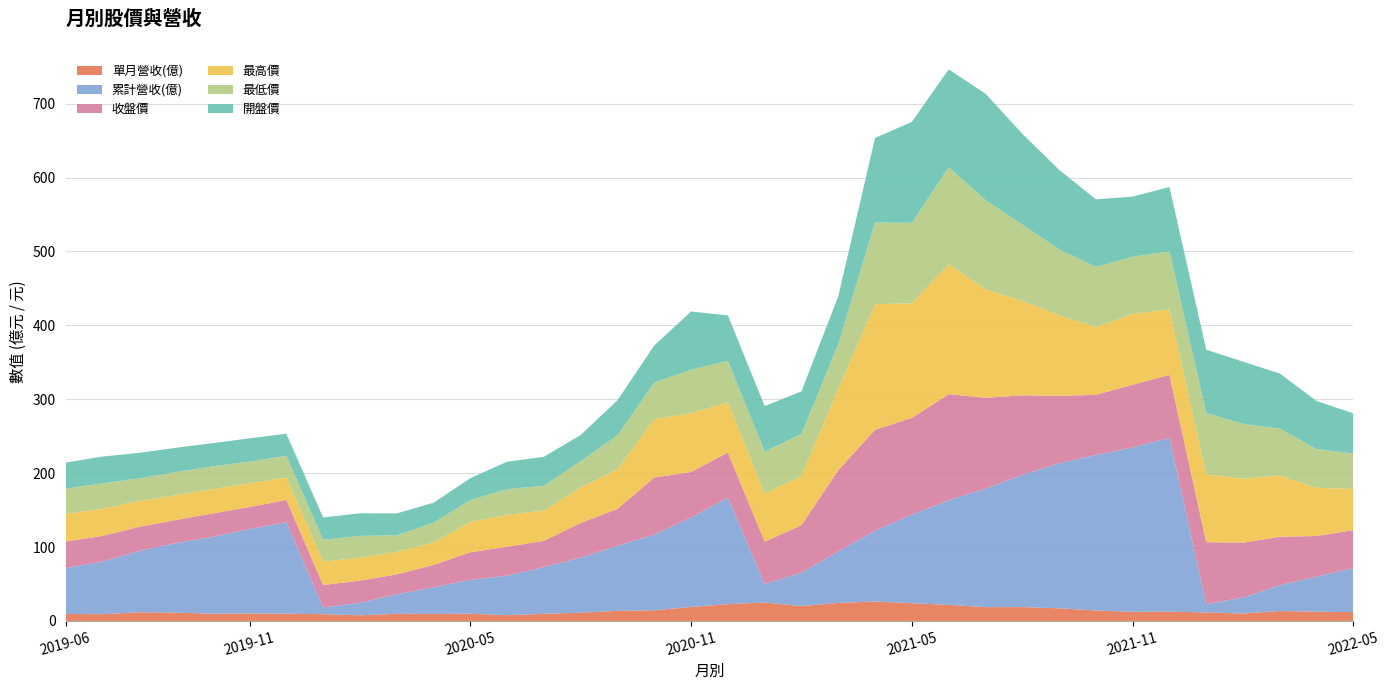

Reading left to right, transcribe all the data shown in this chart.

單月營收(億): 2019-06=9.4	2019-07=9.2	2019-08=11.7	2019-09=11.2	2019-10=9.8	2019-11=10.2	2019-12=9.8	2020-01=9.1	2020-02=7.7	2020-03=9.7	2020-04=9.5	2020-05=9.8	2020-06=7.8	2020-07=9.6	2020-08=11.2	2020-09=13.6	2020-10=14.4	2020-11=18.8	2020-12=22.7	2021-01=24.9	2021-02=20.2	2021-03=24.4	2021-04=26.3	2021-05=24.0	2021-06=21.8	2021-07=18.7	2021-08=18.8	2021-09=17.1	2021-10=14.2	2021-11=12.3	2021-12=12.6	2022-01=11.4	2022-02=10.1	2022-03=13.4	2022-04=12.5	2022-05=11.9
累計營收(億): 2019-06=62.0	2019-07=71.2	2019-08=82.9	2019-09=94.2	2019-10=104.0	2019-11=114.1	2019-12=123.9	2020-01=9.1	2020-02=16.8	2020-03=26.5	2020-04=36.0	2020-05=45.8	2020-06=53.6	2020-07=63.2	2020-08=74.4	2020-09=88.1	2020-10=102.5	2020-11=121.3	2020-12=144.1	2021-01=24.9	2021-02=45.1	2021-03=69.5	2021-04=95.8	2021-05=119.8	2021-06=141.6	2021-07=160.3	2021-08=179.0	2021-09=196.1	2021-10=210.3	2021-11=222.6	2021-12=235.2	2022-01=11.4	2022-02=21.5	2022-03=35.0	2022-04=47.5	2022-05=59.4
收盤價: 2019-06=36.0	2019-07=34.7	2019-08=32.6	2019-09=31.3	2019-10=31.6	2019-11=29.9	2019-12=30.1	2020-01=30.3	2020-02=30.0	2020-03=26.9	2020-04=30.2	2020-05=37.4	2020-06=38.9	2020-07=35.6	2020-08=47.0	2020-09=49.9	2020-10=77.2	2020-11=61.4	2020-12=61.1	2021-01=57.4	2021-02=64.3	2021-03=110.0	2021-04=136.5	2021-05=131.0	2021-06=143.5	2021-07=123.0	2021-08=107.5	2021-09=91.4	2021-10=81.5	2021-11=84.8	2021-12=85.2	2022-01=83.7	2022-02=74.3	2022-03=65.5	2022-04=54.9	2022-05=51.5
最高價: 2019-06=37.5	2019-07=36.6	2019-08=35.0	2019-09=33.5	2019-10=32.8	2019-11=32.2	2019-12=30.4	2020-01=31.8	2020-02=31.1	2020-03=30.5	2020-04=30.4	2020-05=41.0	2020-06=43.3	2020-07=40.9	2020-08=48.1	2020-09=53.5	2020-10=79.0	2020-11=79.5	2020-12=68.0	2021-01=64.8	2021-02=66.7	2021-03=110.0	2021-04=170.0	2021-05=155.0	2021-06=176.0	2021-07=146.5	2021-08=128.0	2021-09=109.0	2021-10=91.8	2021-11=95.5	2021-12=88.7	2022-01=91.6	2022-02=86.6	2022-03=82.7	2022-04=65.2	2022-05=55.7
最低價: 2019-06=34.0	2019-07=34.6	2019-08=30.4	2019-09=31.2	2019-10=30.9	2019-11=29.1	2019-12=29.2	2020-01=29.5	2020-02=29.4	2020-03=22.4	2020-04=26.7	2020-05=29.6	2020-06=34.7	2020-07=33.6	2020-08=35.4	2020-09=46.0	2020-10=49.5	2020-11=59.0	2020-12=56.0	2021-01=57.2	2021-02=56.8	2021-03=60.7	2021-04=110.5	2021-05=109.0	2021-06=131.0	2021-07=121.0	2021-08=103.0	2021-09=89.4	2021-10=81.4	2021-11=77.5	2021-12=78.6	2022-01=83.1	2022-02=74.1	2022-03=63.8	2022-04=52.4	2022-05=48.0
開盤價: 2019-06=35.4	2019-07=36.1	2019-08=34.7	2019-09=32.9	2019-10=31.4	2019-11=31.6	2019-12=29.9	2020-01=30.1	2020-02=30.6	2020-03=29.6	2020-04=27.1	2020-05=29.6	2020-06=37.2	2020-07=39.2	2020-08=35.5	2020-09=47.5	2020-10=50.2	2020-11=78.7	2020-12=61.5	2021-01=61.5	2021-02=57.5	2021-03=64.6	2021-04=114.5	2021-05=136.5	2021-06=132.5	2021-07=144.0	2021-08=123.0	2021-09=107.5	2021-10=91.3	2021-11=81.5	2021-12=86.9	2022-01=85.6	2022-02=84.3	2022-03=74.4	2022-04=65.0	2022-05=54.3